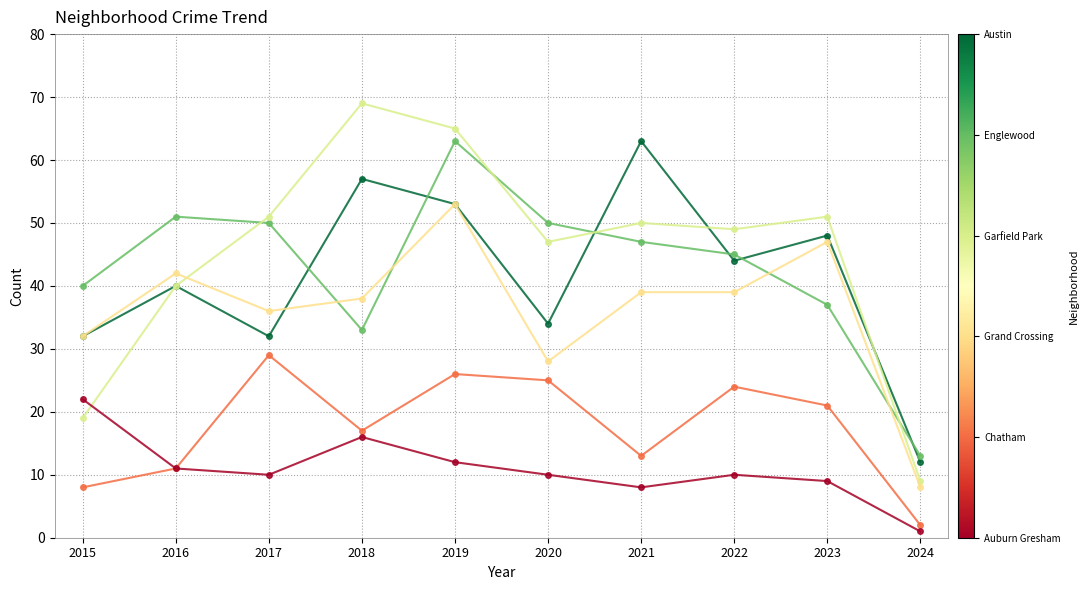

How many categories are shown in the chart?

10